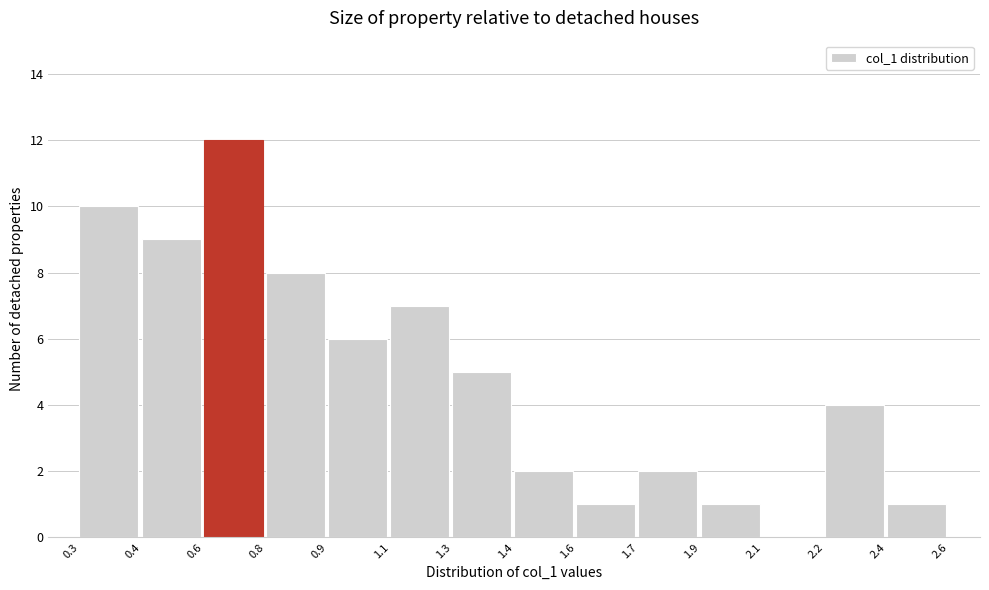

Reading left to right, what are all the values shown in this chart?

0.3=10	0.4=9	0.6=12	0.8=8	0.9=6	1.1=7	1.3=5	1.4=2	1.6=1	1.7=2	1.9=1	2.1=0	2.2=4	2.4=1